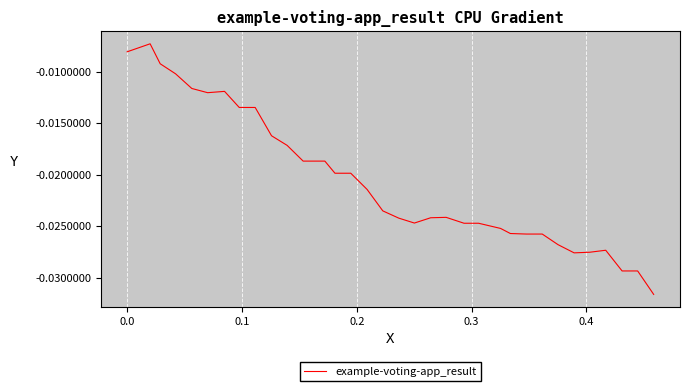

How many lines are shown in the chart?

1